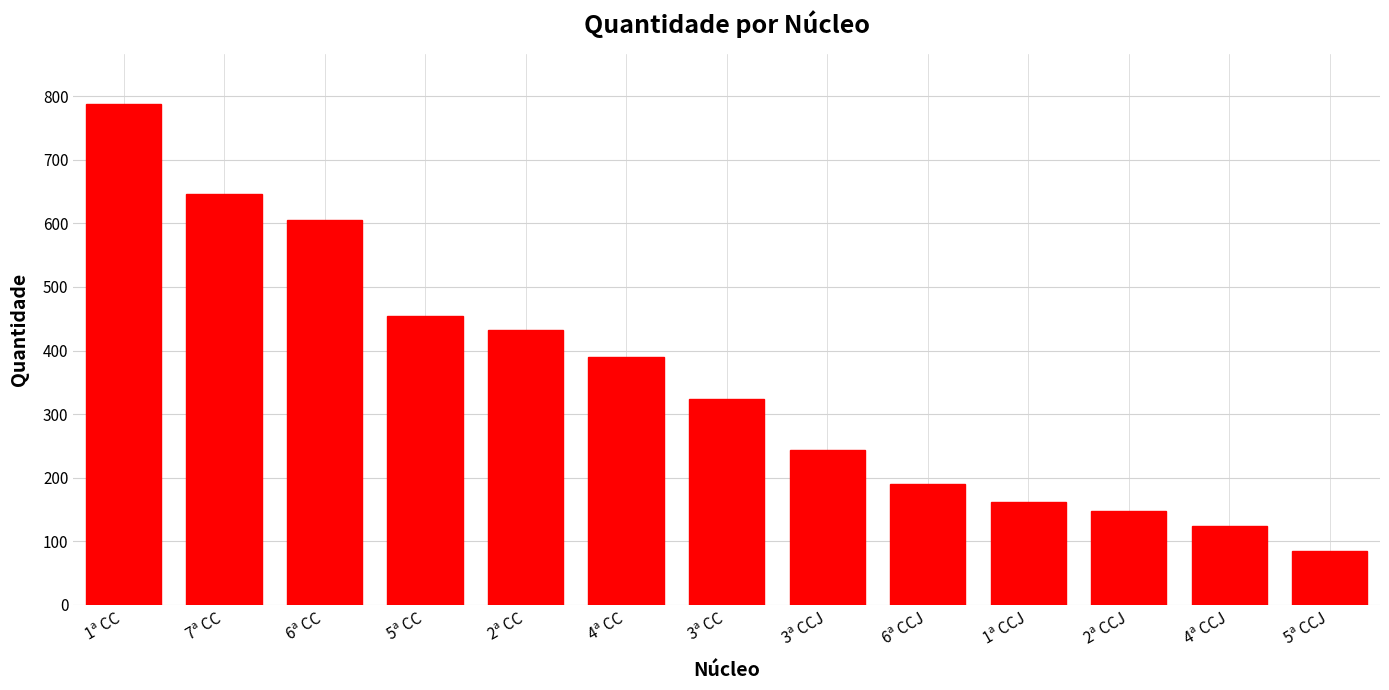

Rank the categories by value from lowest to highest.

5ª CCJ, 4ª CCJ, 2ª CCJ, 1ª CCJ, 6ª CCJ, 3ª CCJ, 3ª CC, 4ª CC, 2ª CC, 5ª CC, 6ª CC, 7ª CC, 1ª CC